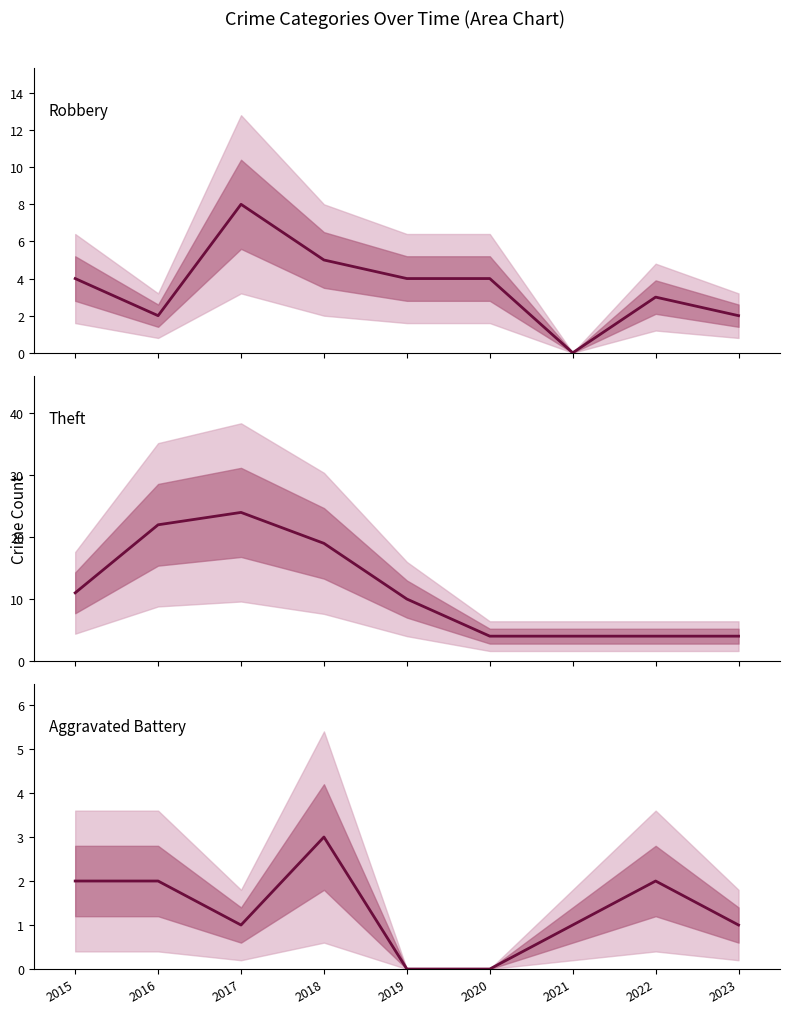

True or false: Robbery and Theft intersect in this chart.

False